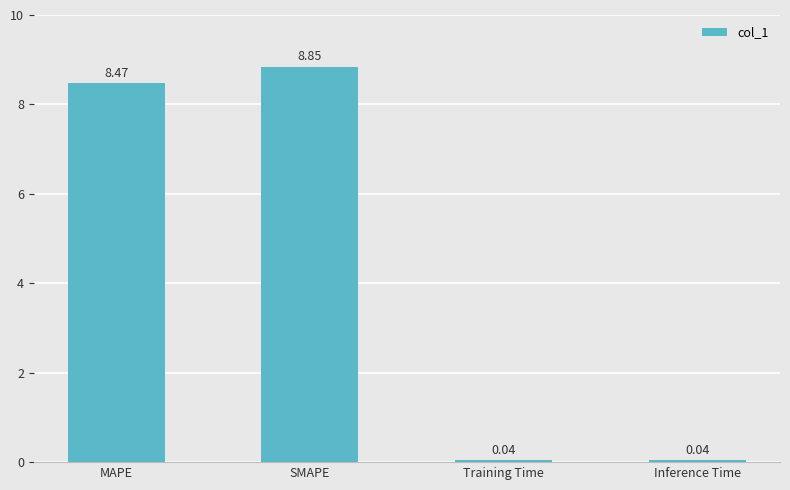

At which category does the chart reach its peak across all series?

SMAPE